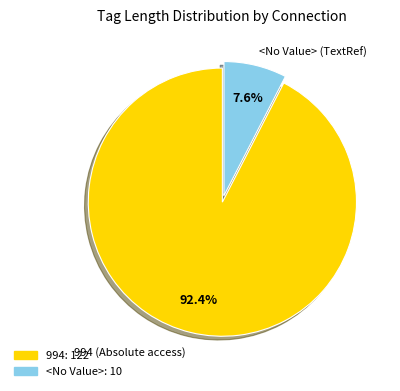

Is there any slice that represents more than half of the pie?

Yes